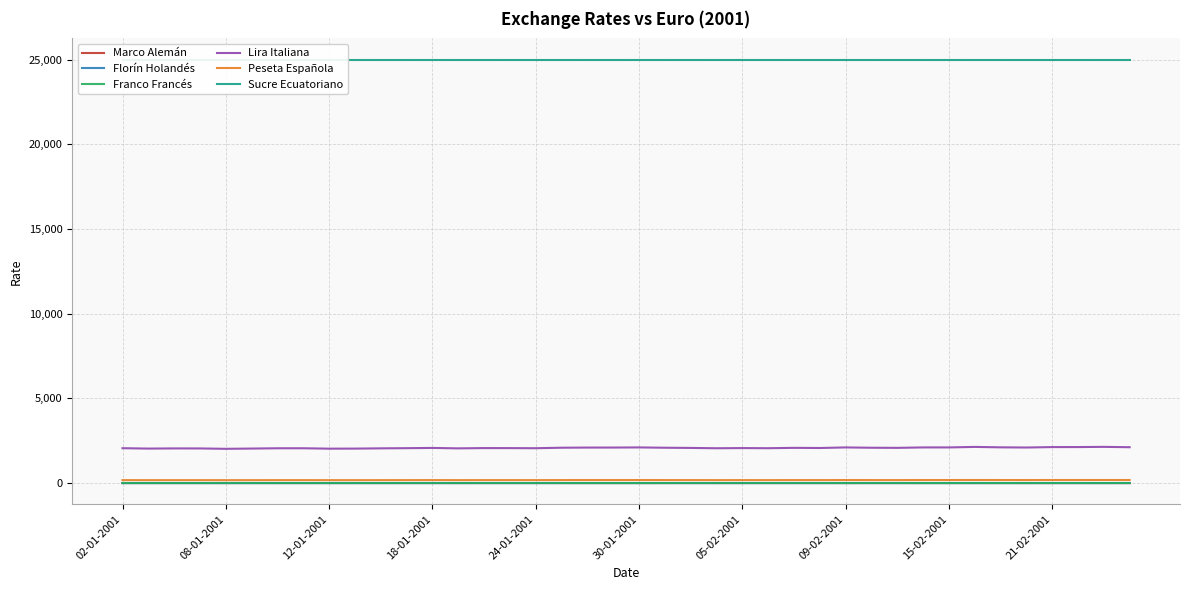

True or false: Marco Alemán and Florín Holandés cross at least once.

False